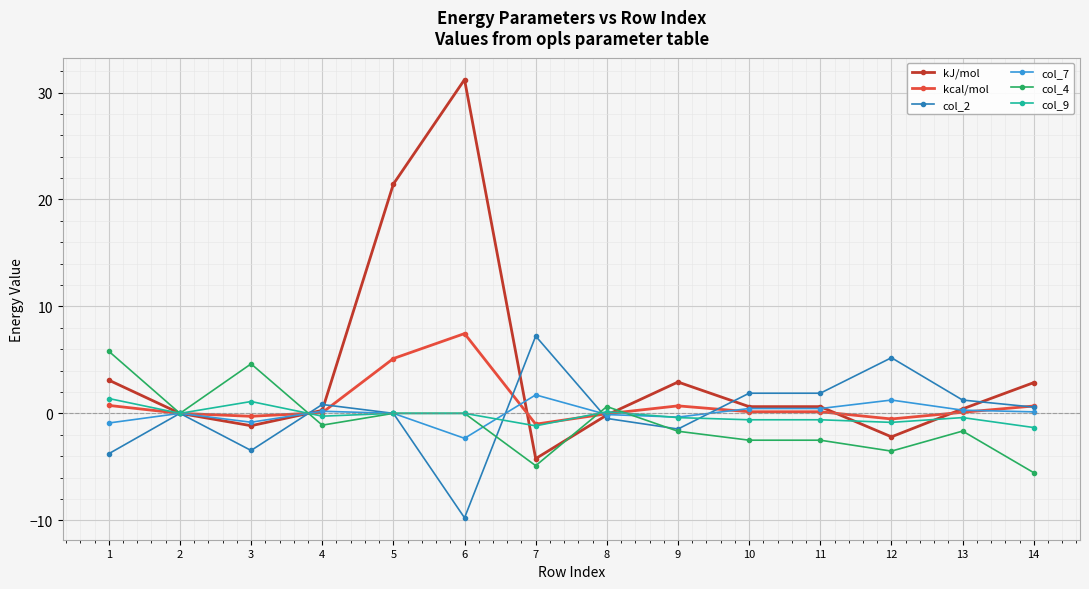

True or false: col_7 has more than 1 points higher than both neighbors.

True